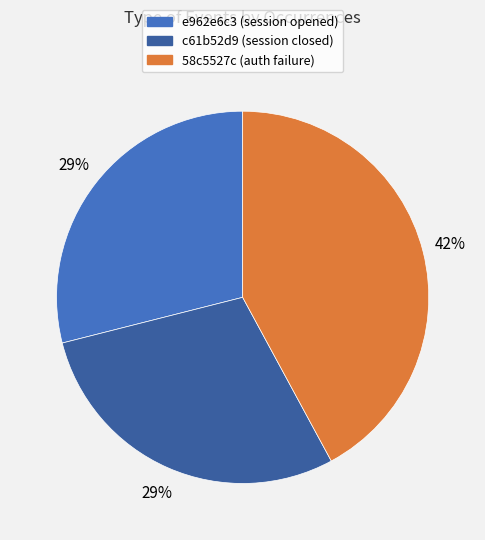

To the nearest percent, what percentage of the pie is 58c5527c?

42%